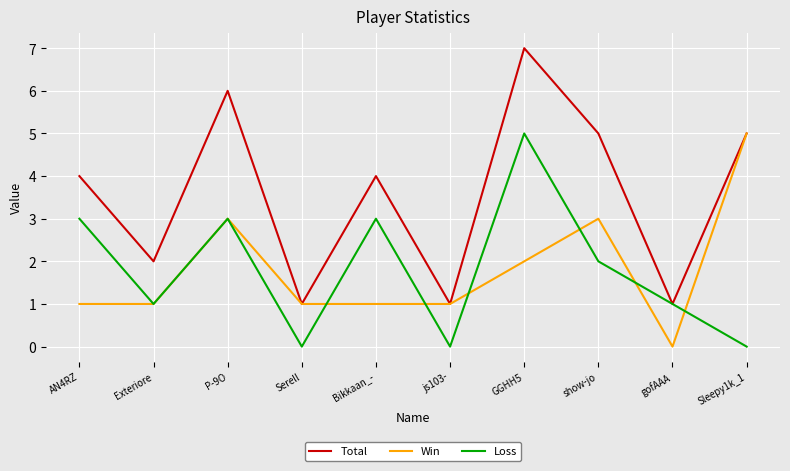

What is the sum of the Loss values at GGHH5 and Bikkaan_-?

8